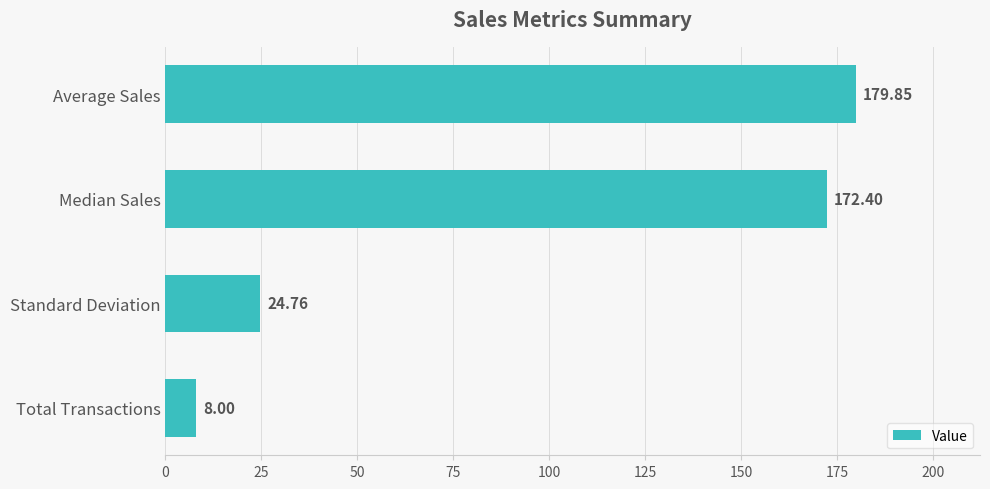

Between Average Sales and Total Transactions, which is larger?

Average Sales